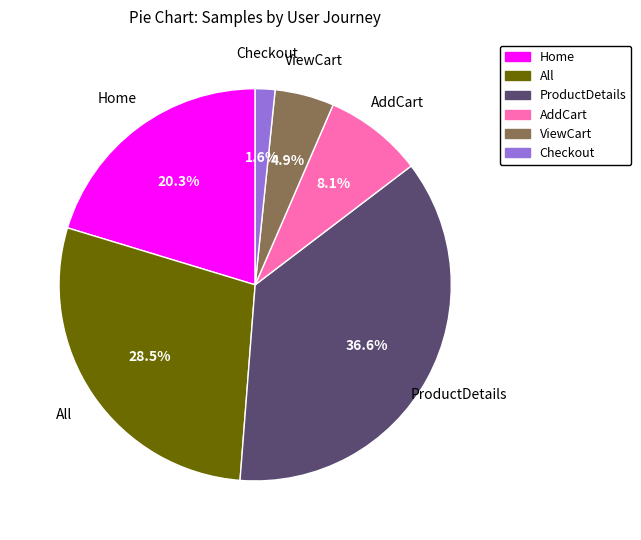

Is AddCart the majority of the pie?

No